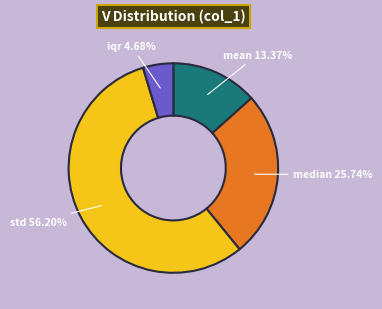

What is the smallest slice in the pie chart?

iqr